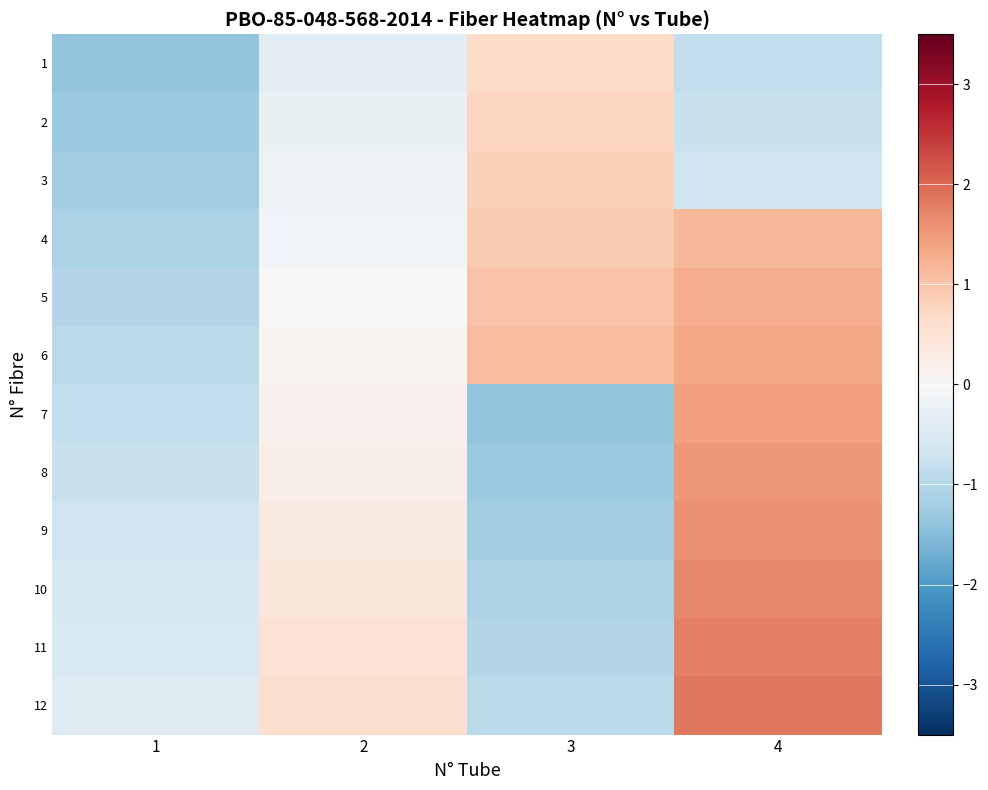

Reading left to right, transcribe all the data shown in this chart.

1: 1=-1.4	2=-0.4	3=0.7	4=-0.9
2: 1=-1.3	2=-0.3	3=0.7	4=-0.8
3: 1=-1.2	2=-0.2	3=0.8	4=-0.7
4: 1=-1.1	2=-0.1	3=0.9	4=1.2
5: 1=-1.0	2=-0.0	3=1.0	4=1.3
6: 1=-1.0	2=0.1	3=1.1	4=1.3
7: 1=-0.9	2=0.2	3=-1.4	4=1.4
8: 1=-0.8	2=0.2	3=-1.3	4=1.5
9: 1=-0.7	2=0.3	3=-1.2	4=1.6
10: 1=-0.6	2=0.4	3=-1.1	4=1.7
11: 1=-0.5	2=0.5	3=-1.0	4=1.8
12: 1=-0.4	2=0.6	3=-1.0	4=1.9